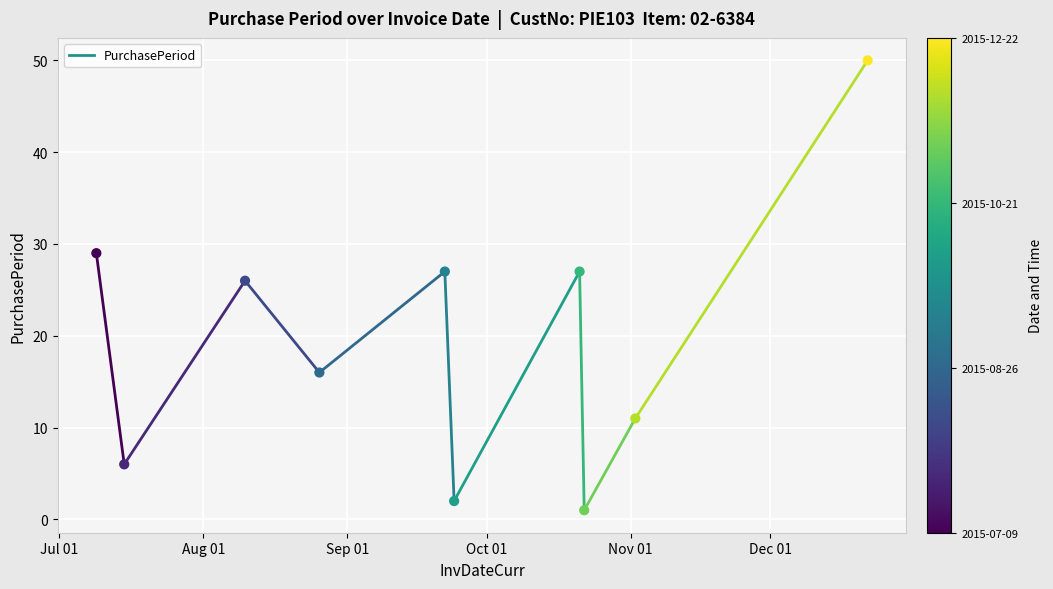

What Y value in the scatter plot is closest to 25?

26